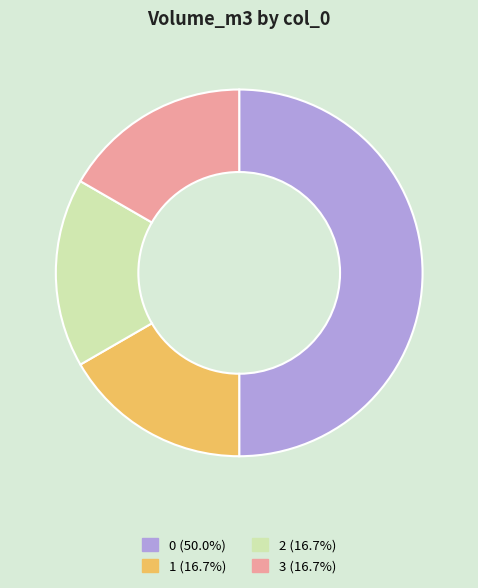

Approximately how many times larger is the value at 3 compared to 1?

1.0